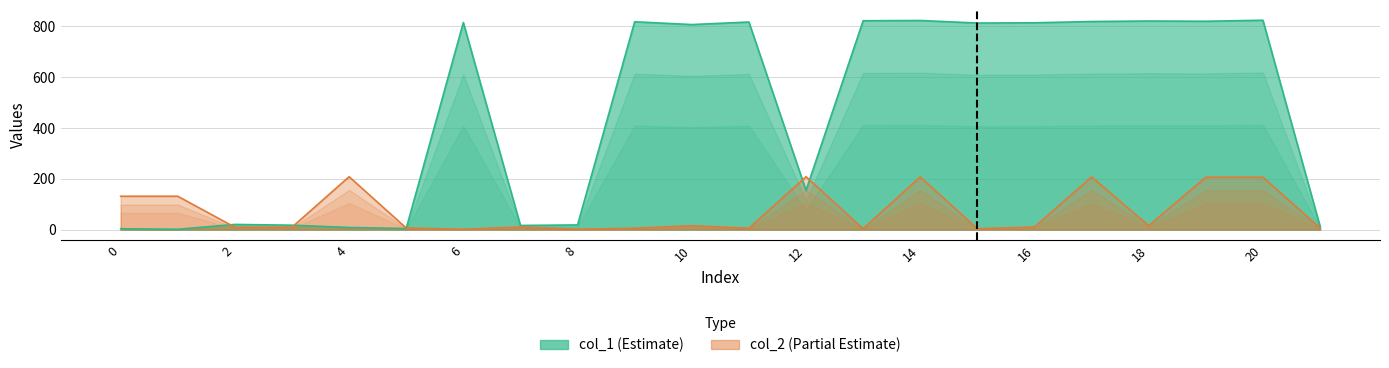

True or false: col_2 has a value of 16 at 3.

False